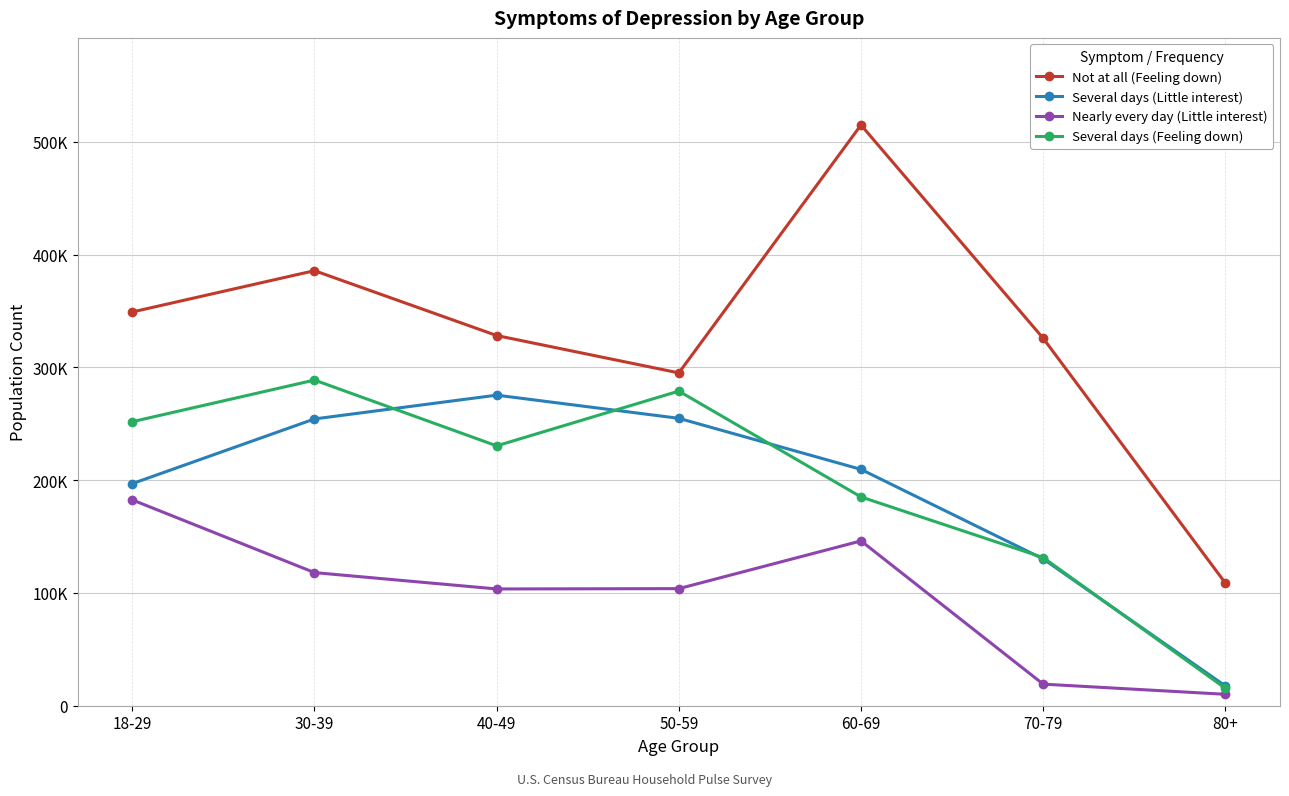

True or false: Nearly every day (Little interest) and Several days (Little interest) cross at least once.

False